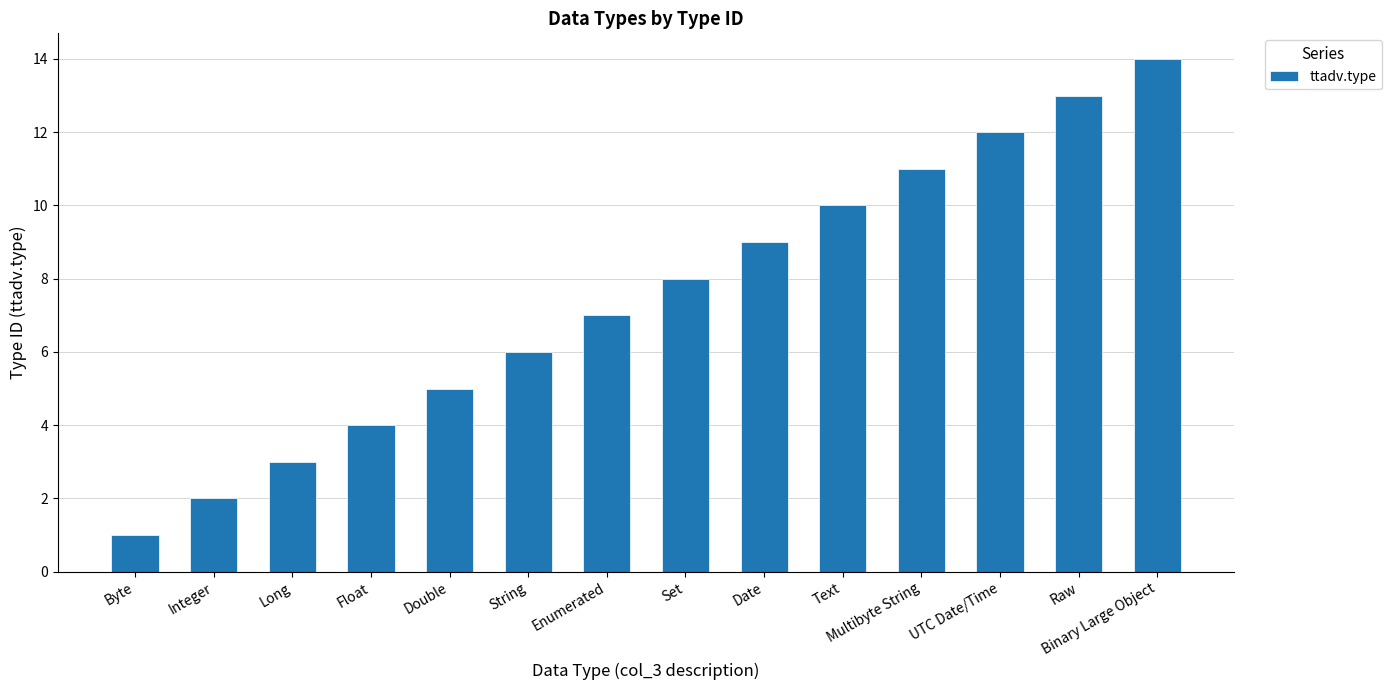

The value at Long is 4. True or false?

False